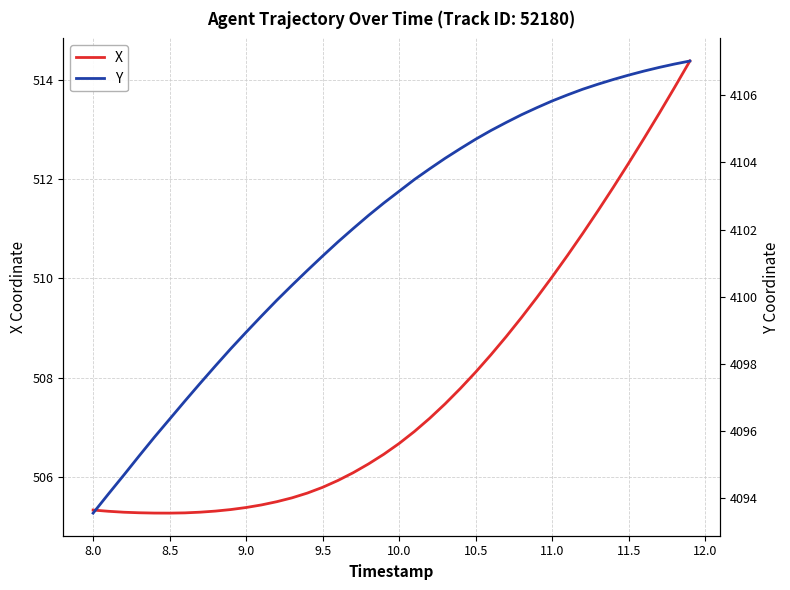

The value of X at 9.5 is 505.8. True or false?

True